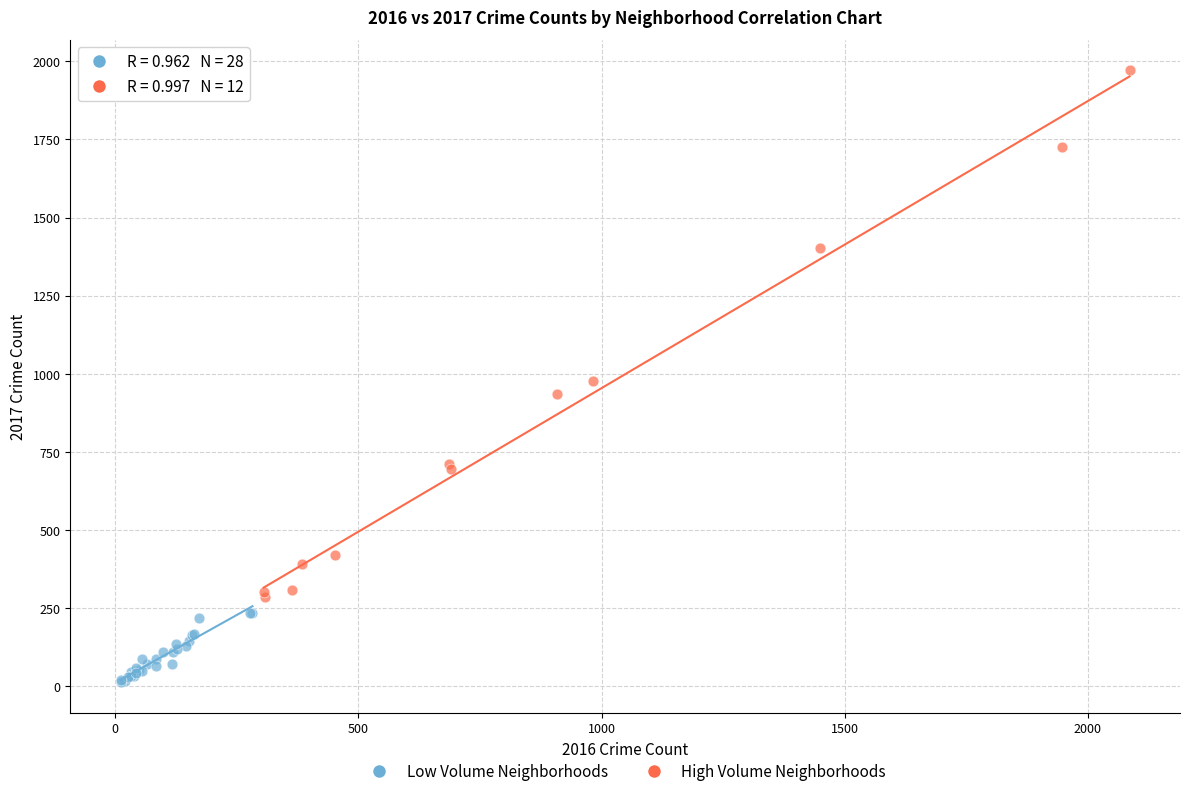

Which series reaches the maximum Y coordinate?

High Volume Neighborhoods